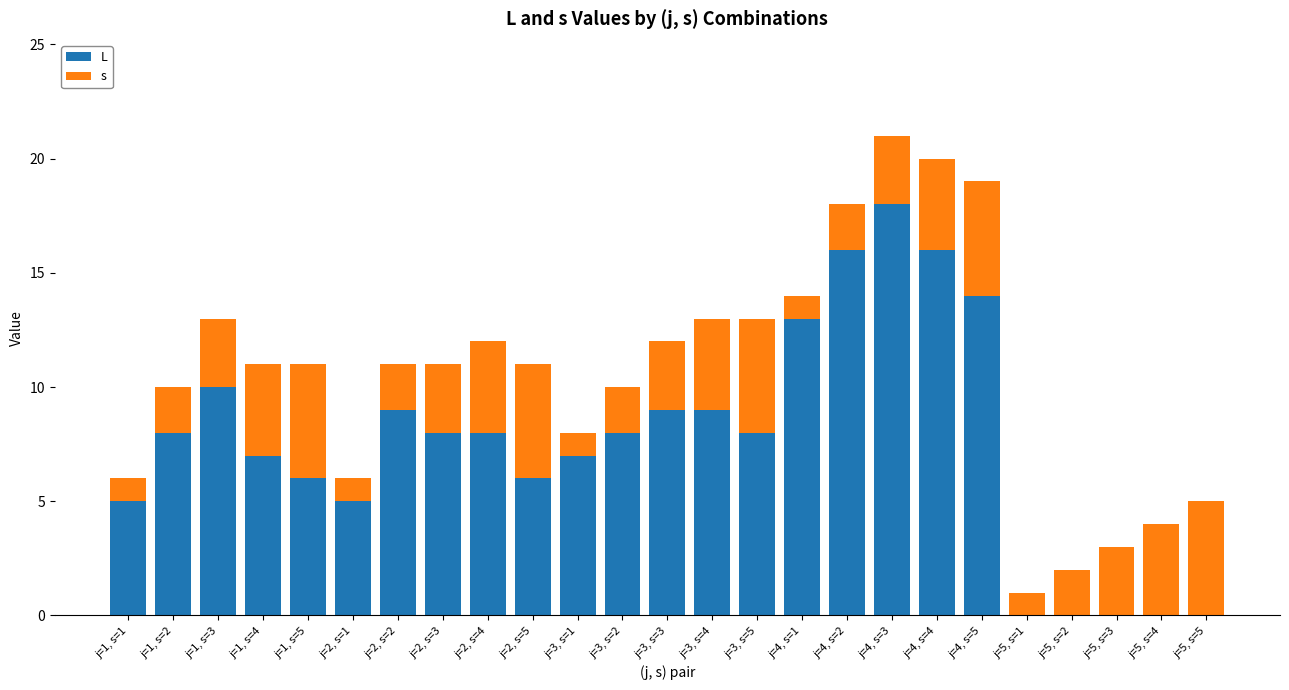

Are the bars grouped side by side (vs. stacked)?

No